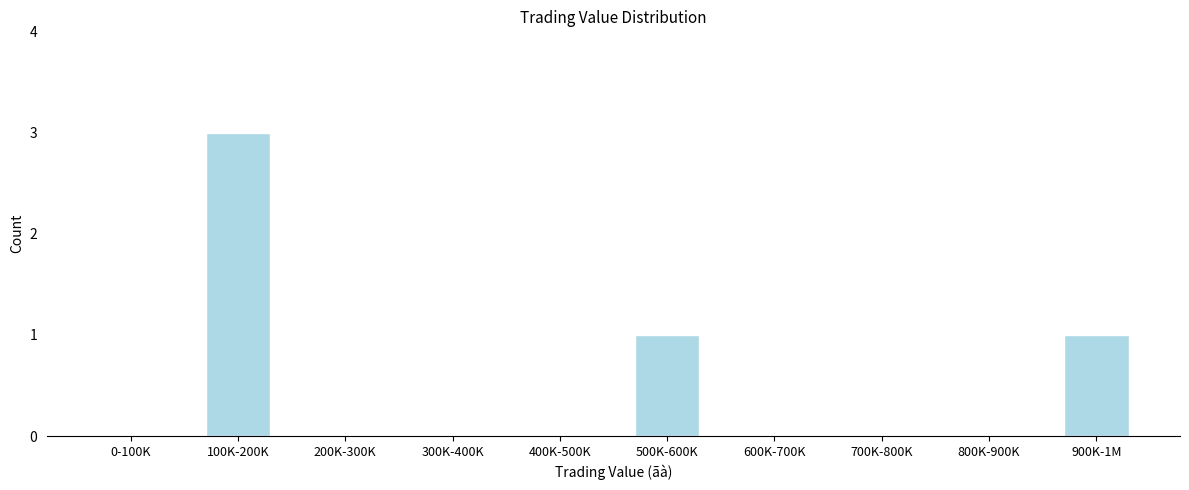

Reading left to right, transcribe all the data shown in this chart.

0-100K=0	100K-200K=3	200K-300K=0	300K-400K=0	400K-500K=0	500K-600K=1	600K-700K=0	700K-800K=0	800K-900K=0	900K-1M=1